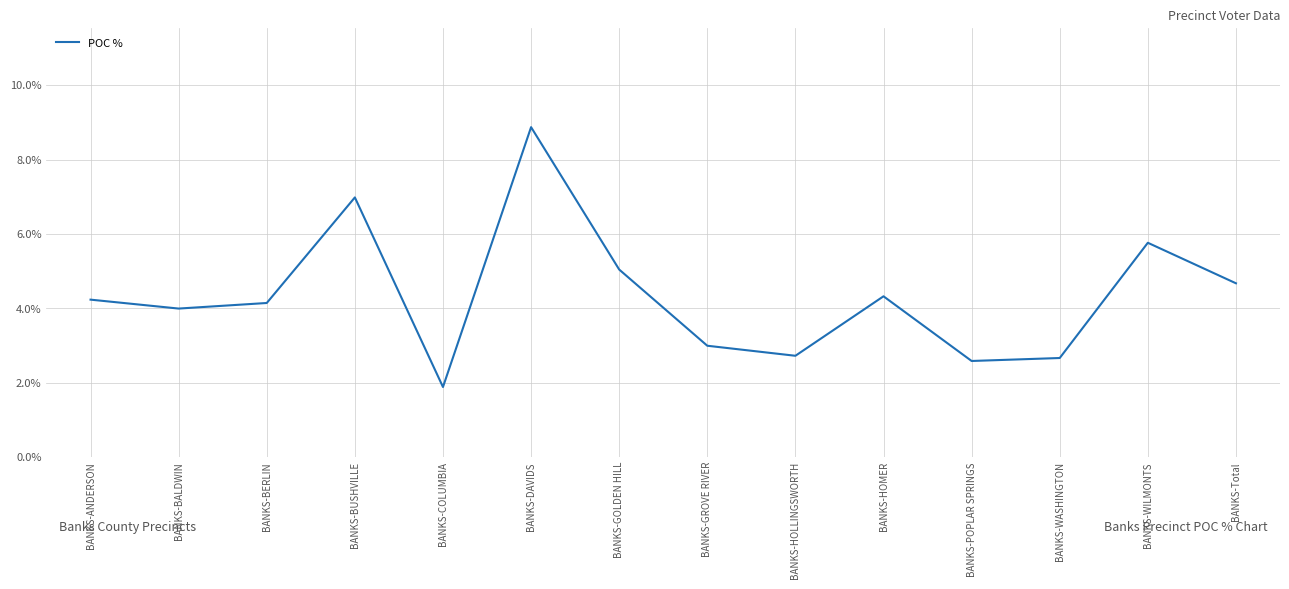

What is the ratio of the value at BANKS-GROVE RIVER to the value at BANKS-BUSHVILLE?

0.4